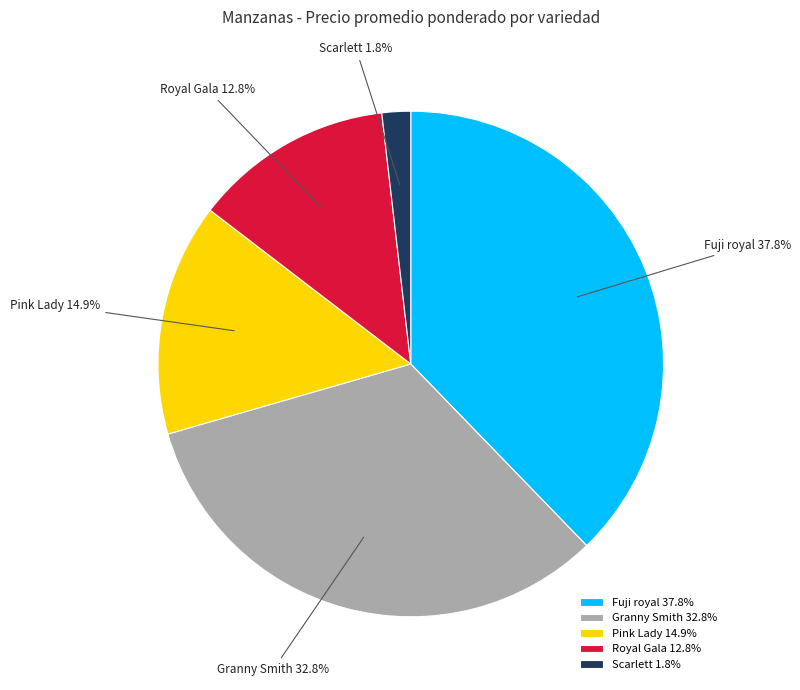

Combined, do Scarlett and Fuji royal account for over 50%?

No